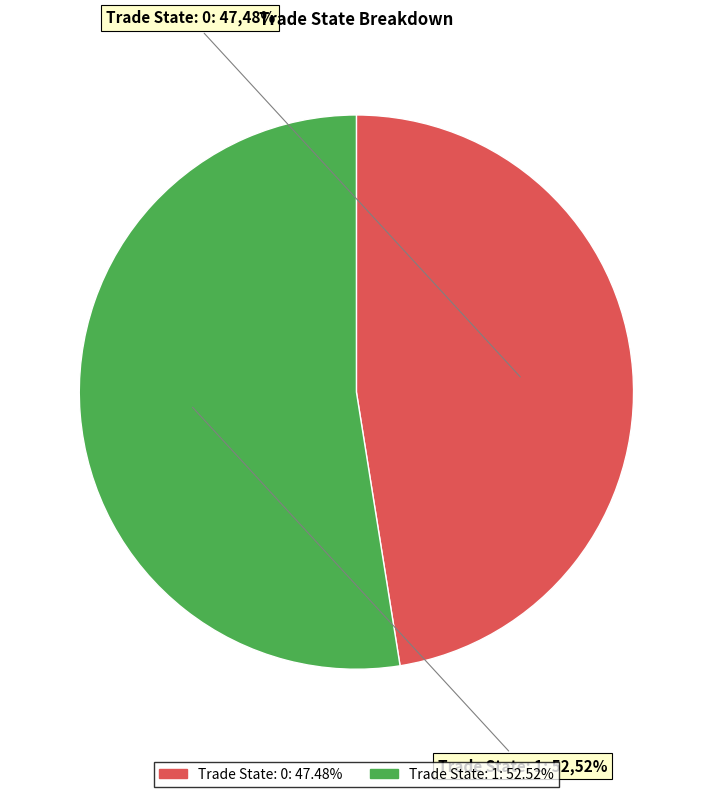

To the nearest percent, what is the combined percentage of State 0 and State 1?

100%